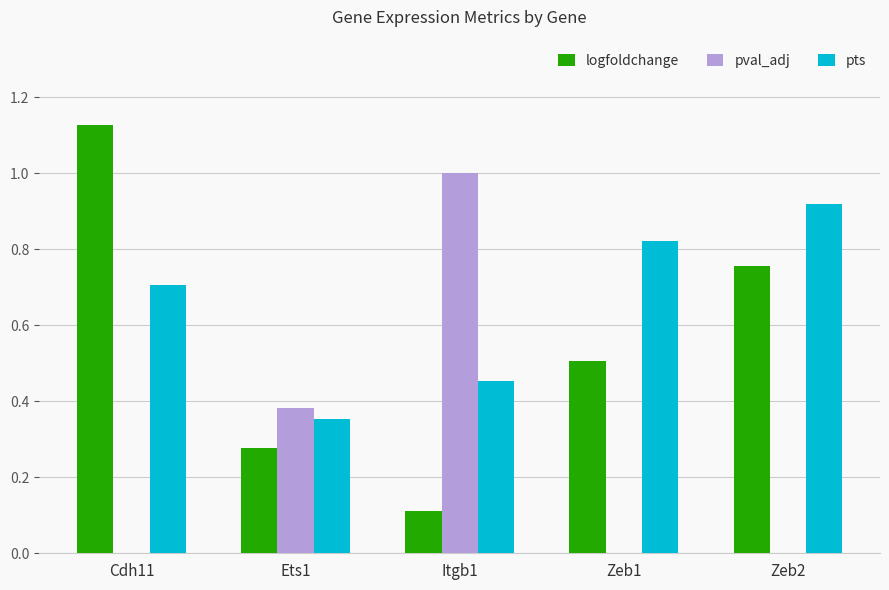

How many groups of bars are there?

5